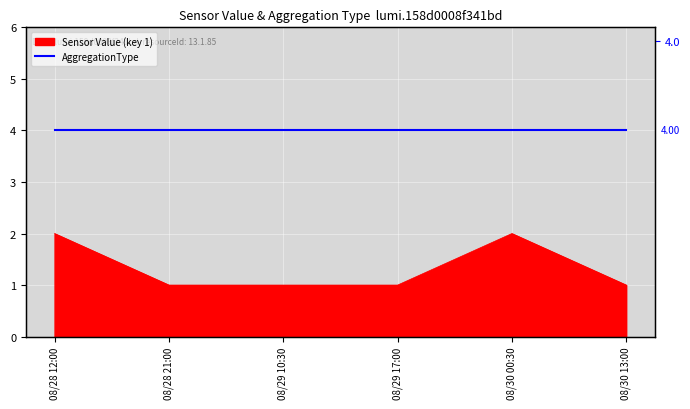

True or false: the data shows 0 at 08/28 21:00.

False